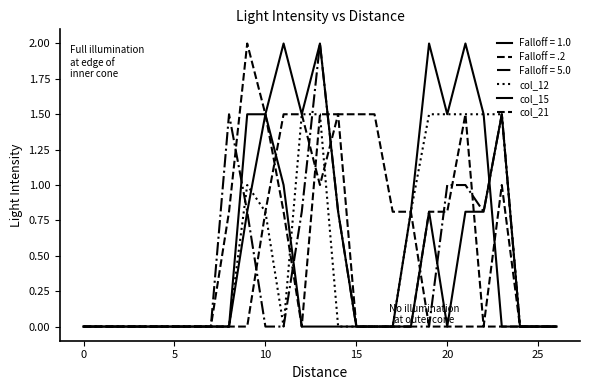

True or false: col_15 has more than 2 points higher than both neighbors.

False